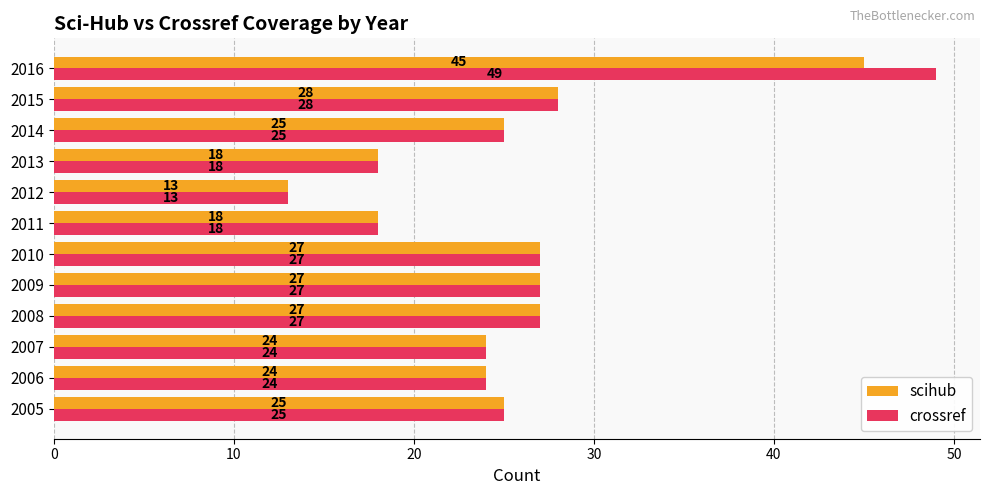

How many values in the scihub series are below 25?

5